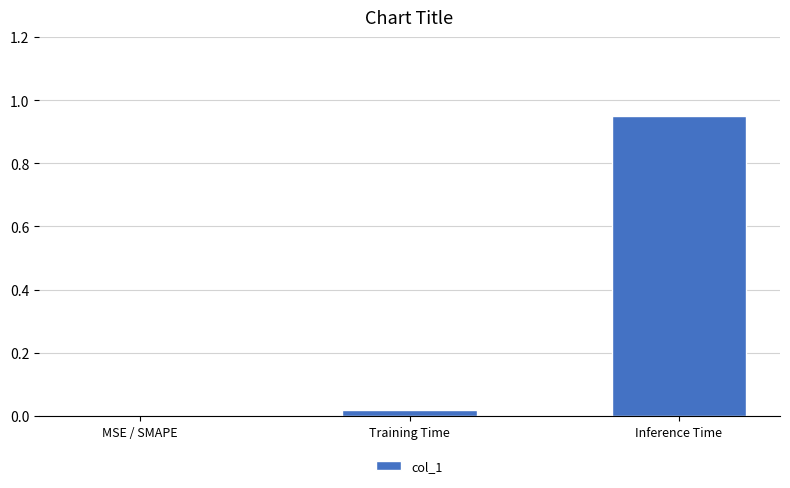

Which category has the highest value across all series?

Inference Time